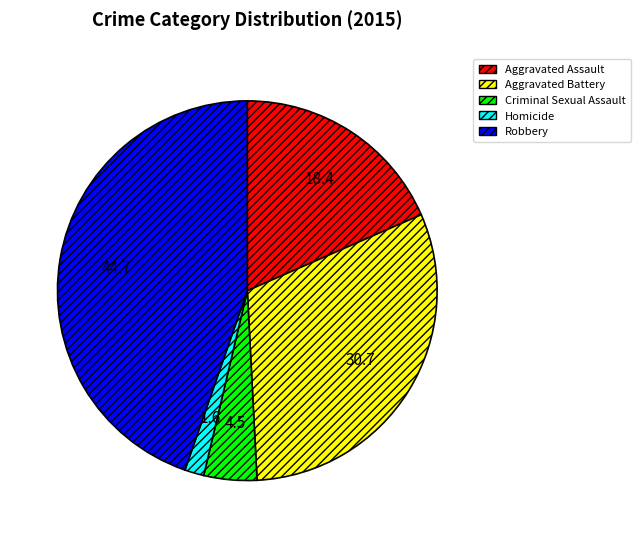

The Aggravated Battery slice represents 39% of the pie. True or false?

False